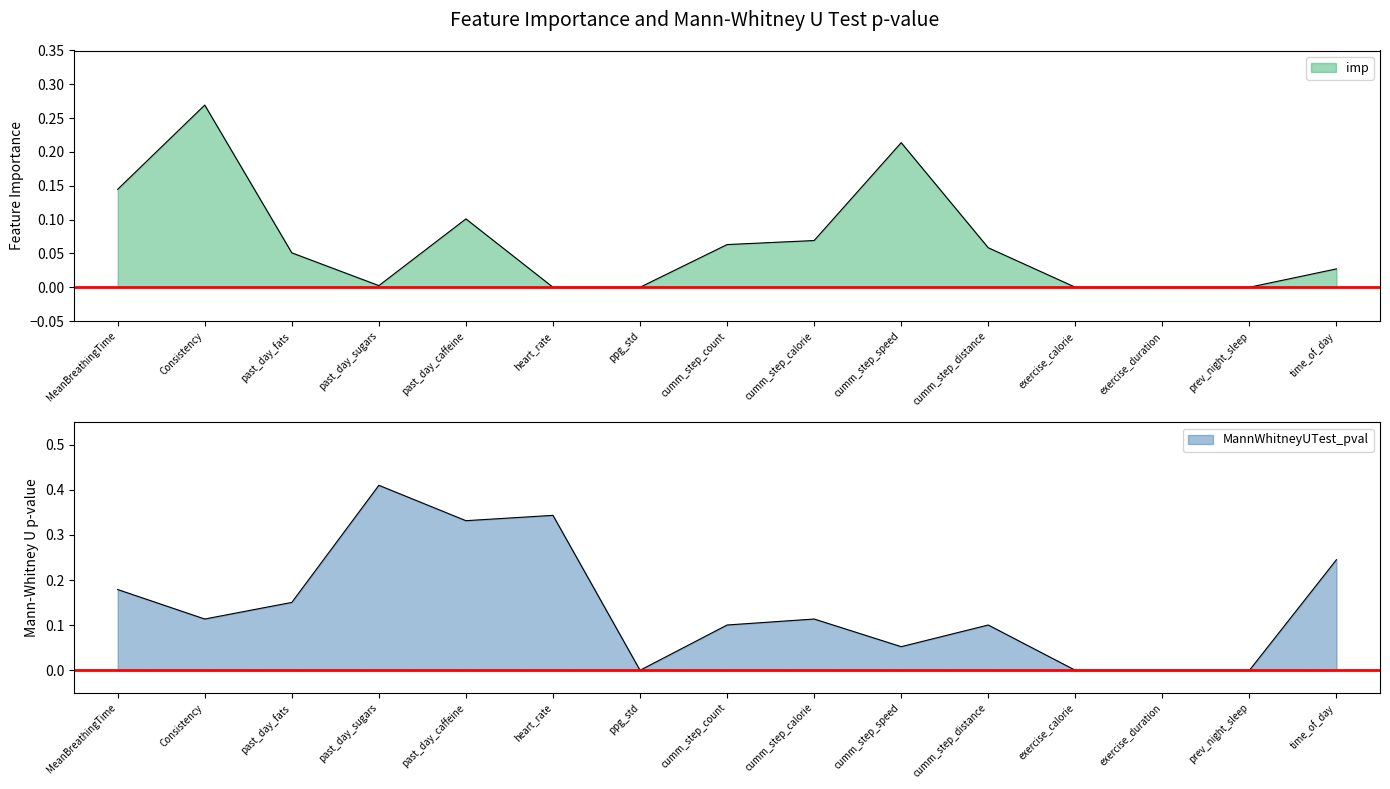

What is the maximum value shown in the chart?

0.4